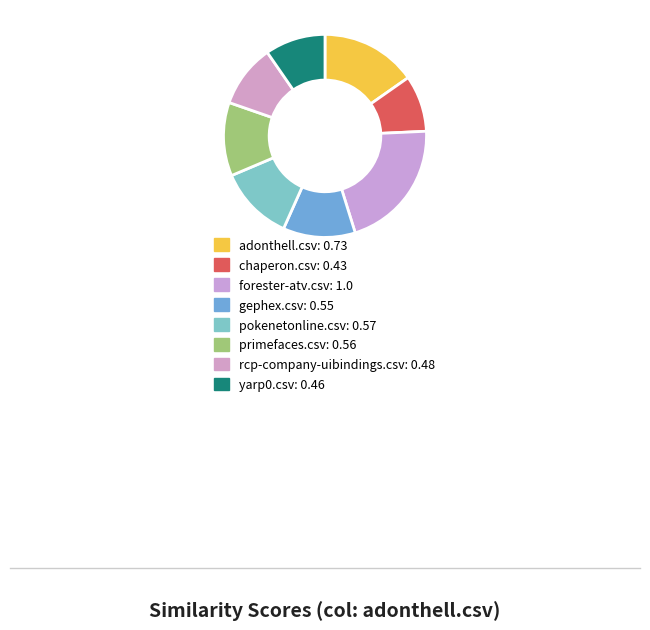

Is there any slice that represents more than half of the pie?

No